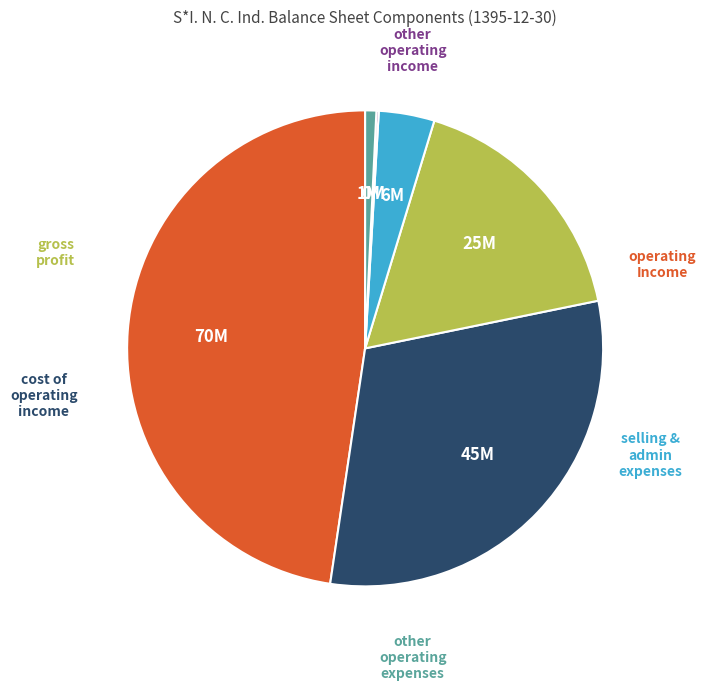

Is there a majority slice in this chart?

No